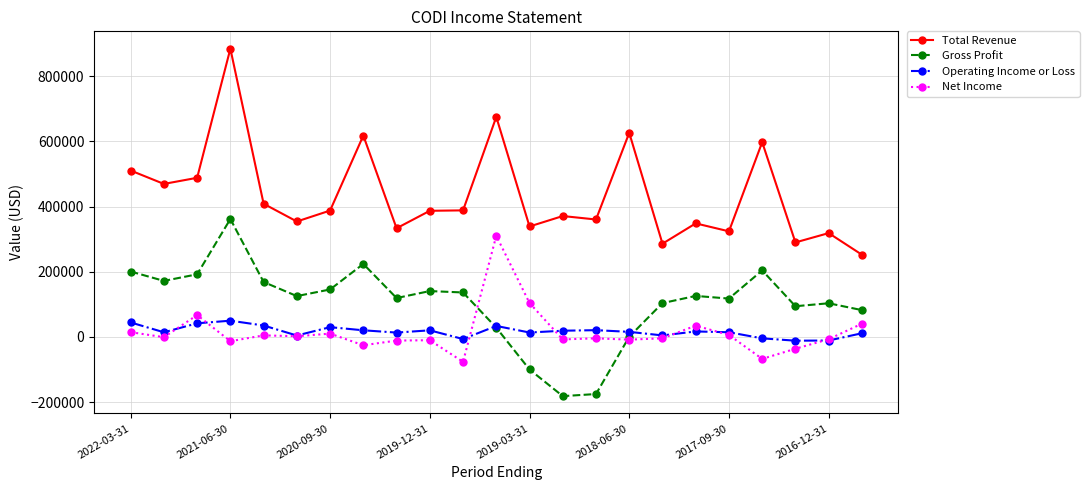

Which series has the largest total across all categories?

Total Revenue